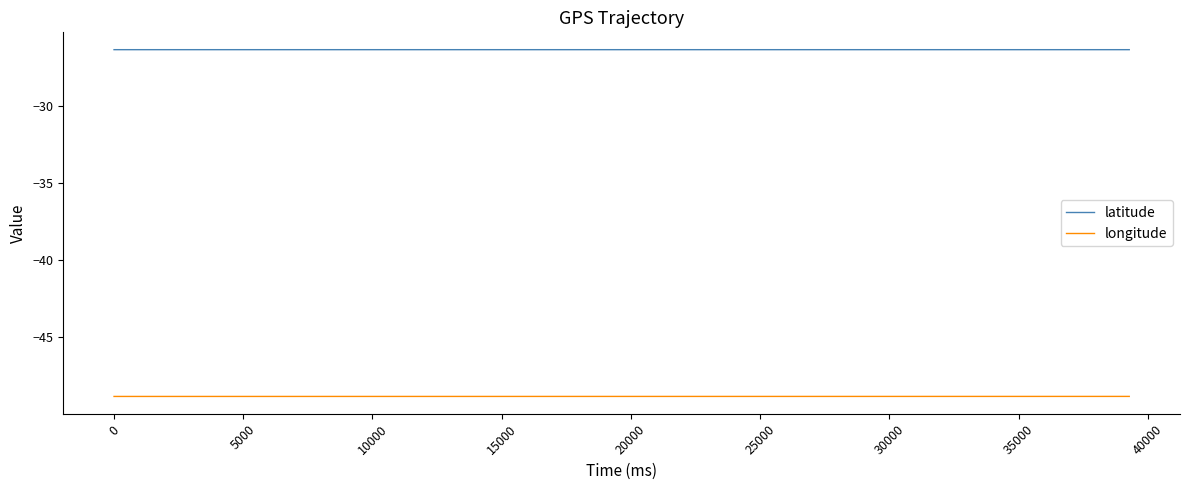

What is the highest value of the longitude series?

-48.9